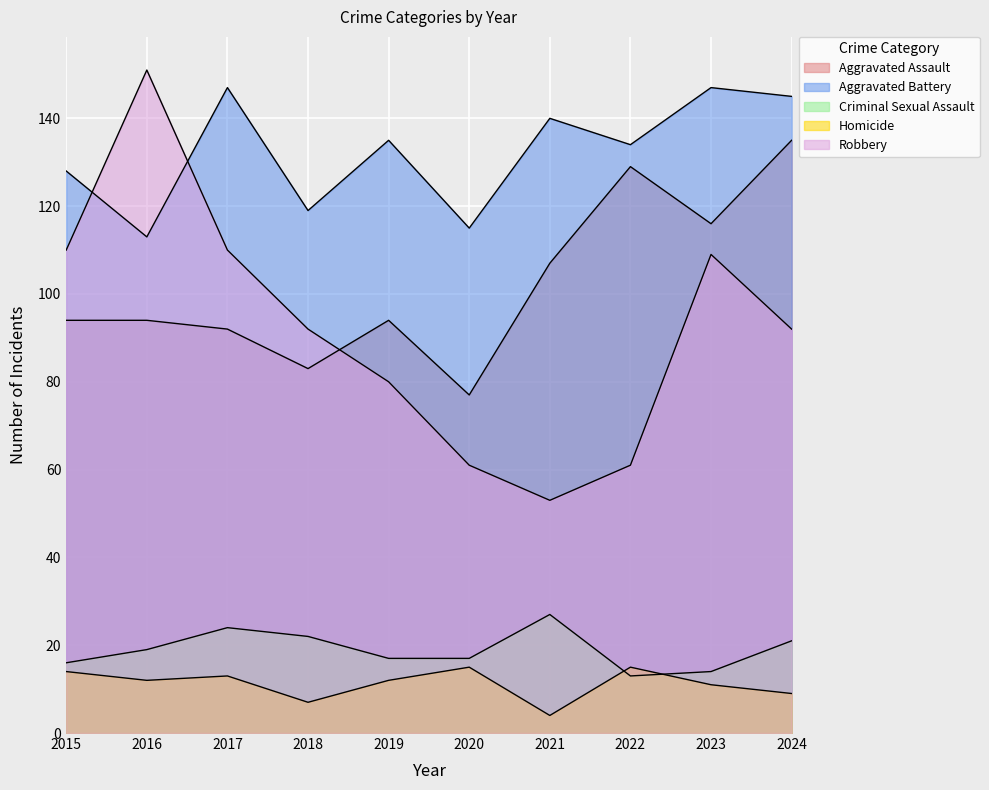

How many interior local valleys does the Aggravated Assault series have?

3